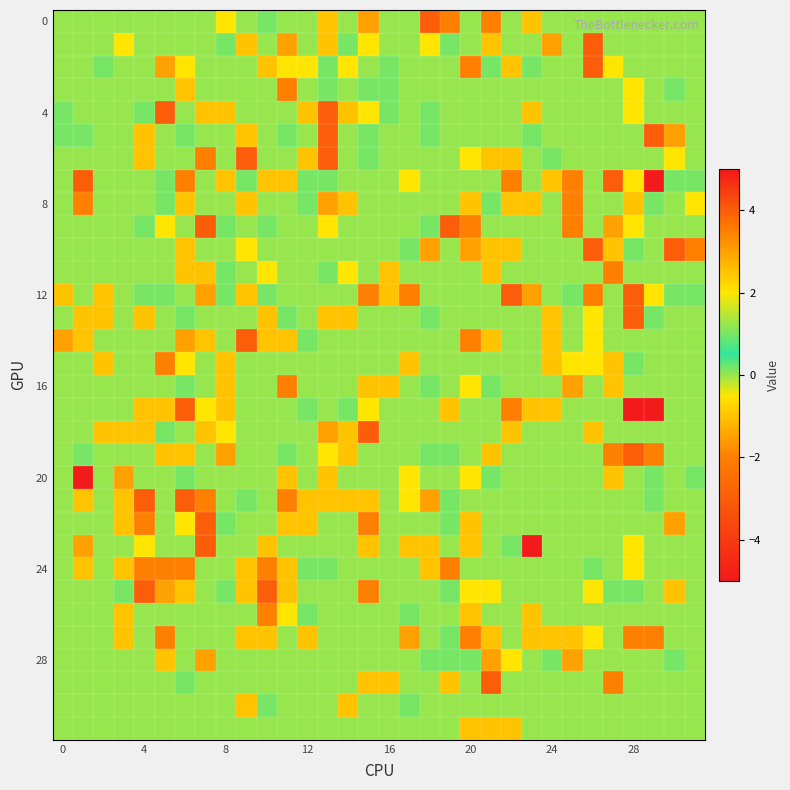

At how many categories does at least one series exceed 0?

32